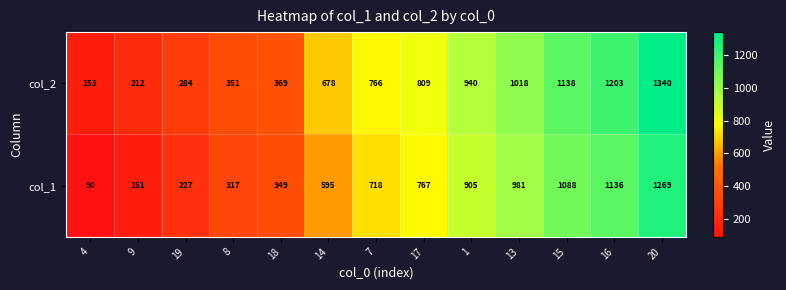

True or false: col_2 has a value of 678 at 14.

True